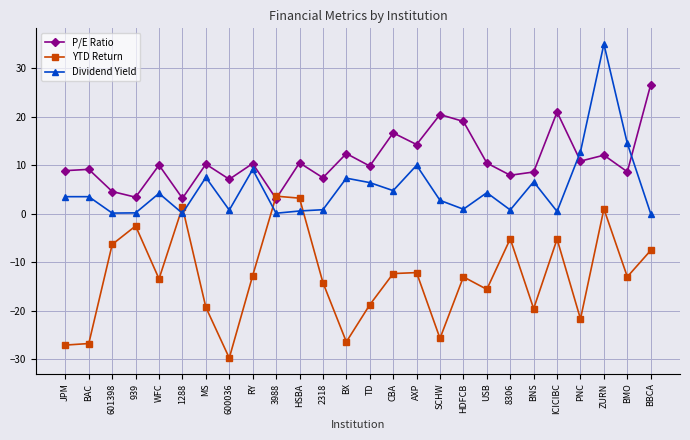

True or false: YTD Return and Dividend Yield intersect in this chart.

True